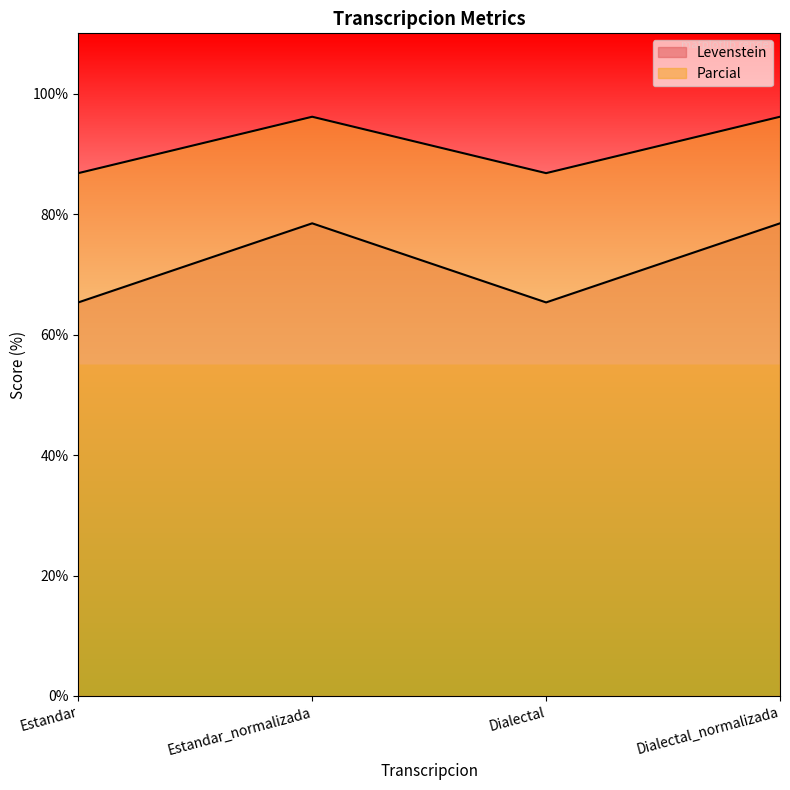

The value of Levenstein at Dialectal_normalizada is 108.5. True or false?

False